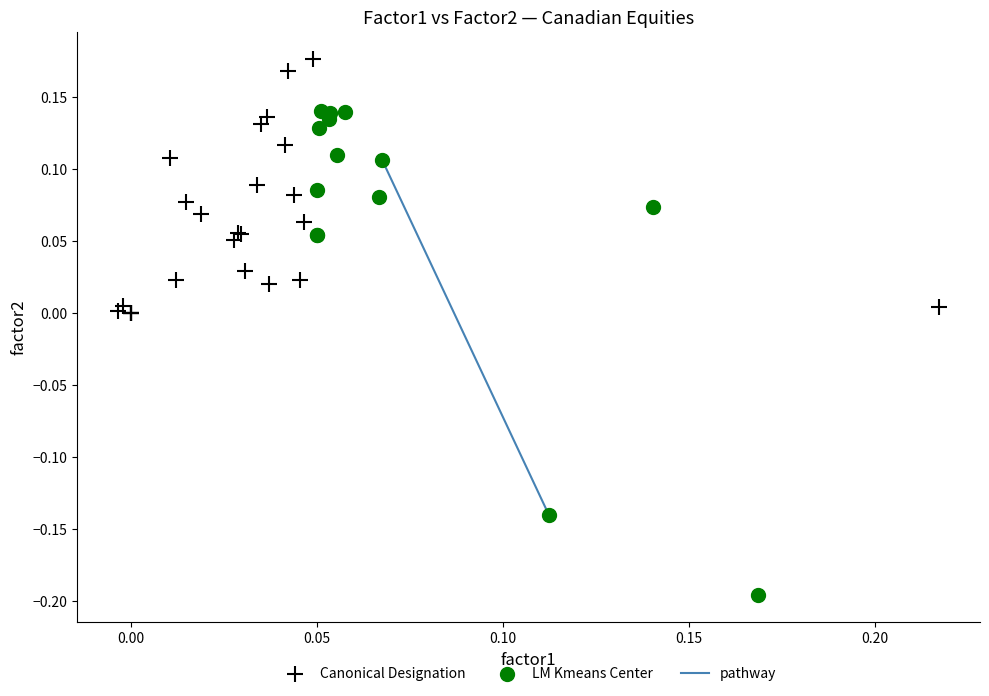

Which series contains the highest Y value?

Canonical Designation